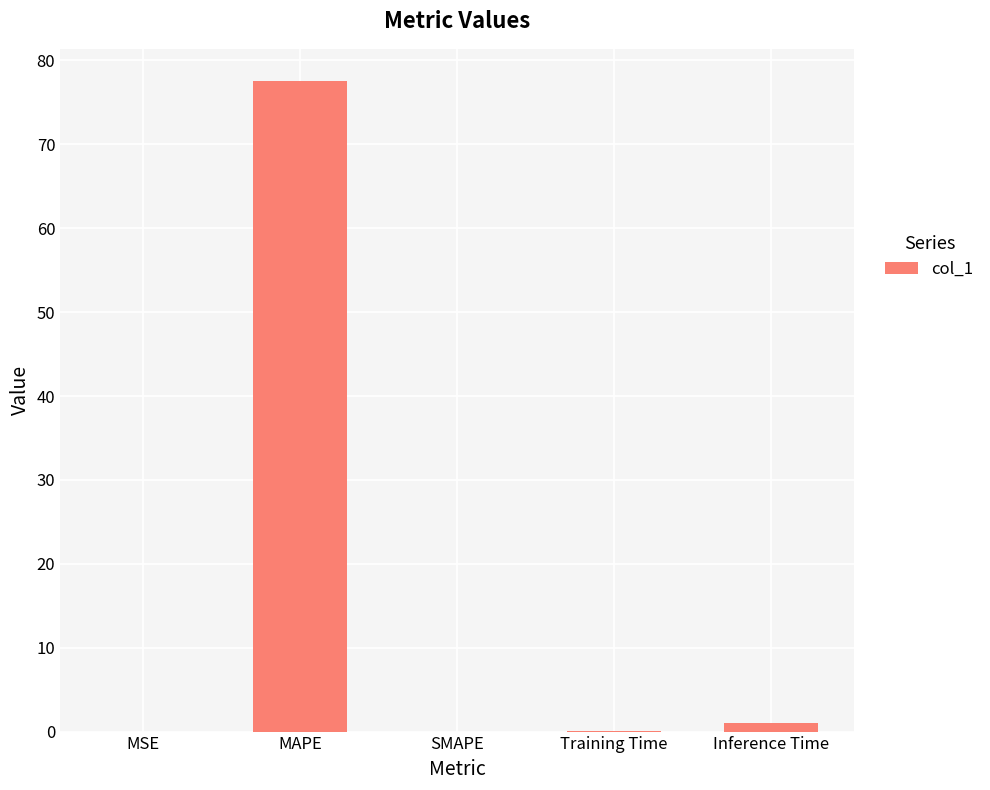

What is the greatest value displayed?

77.5